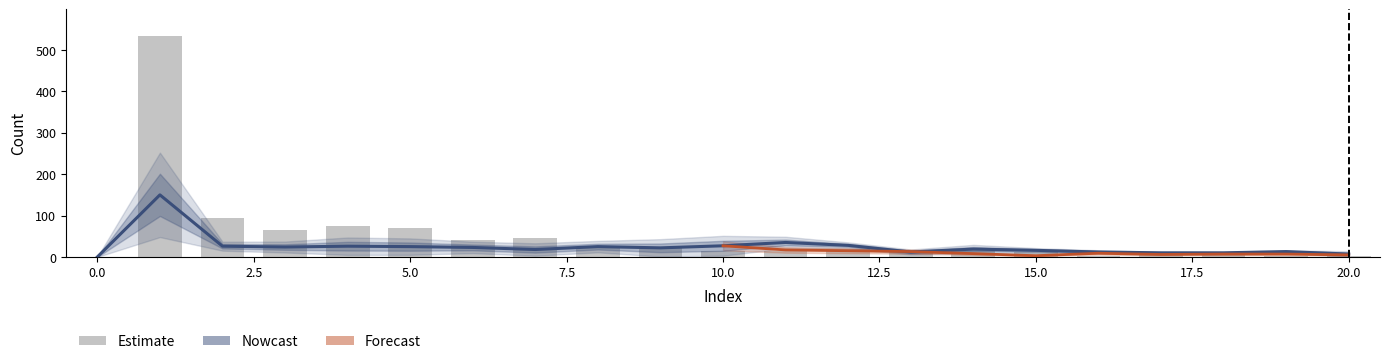

How many groups of bars are there?

21